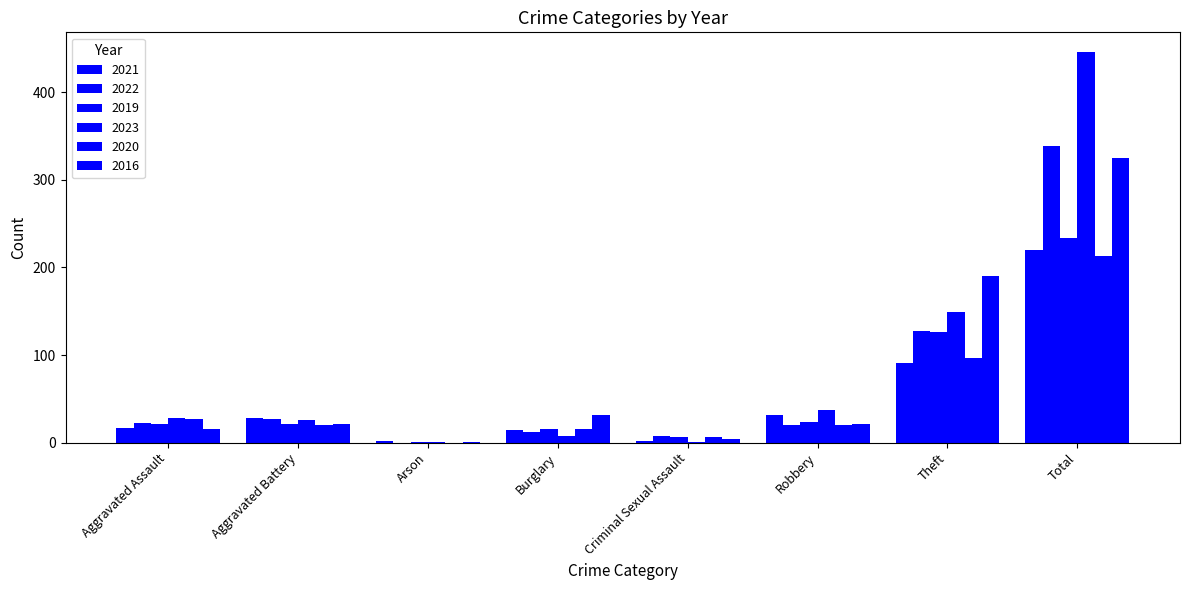

At how many categories does at least one series exceed 185?

2